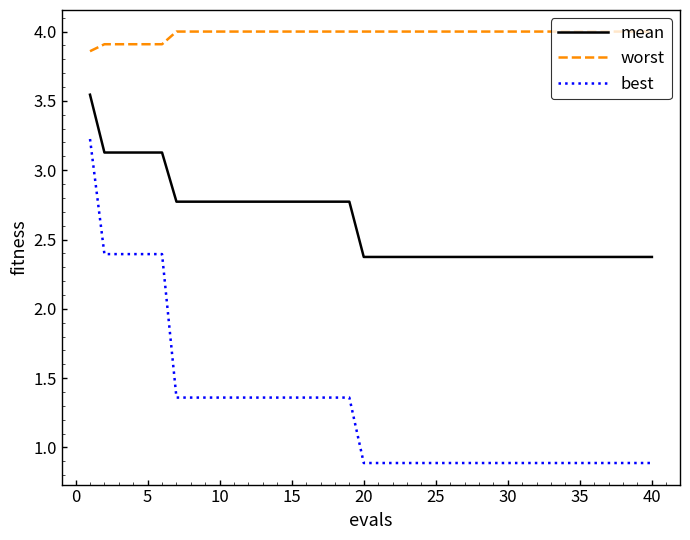

Which series has the widest spread of values?

best